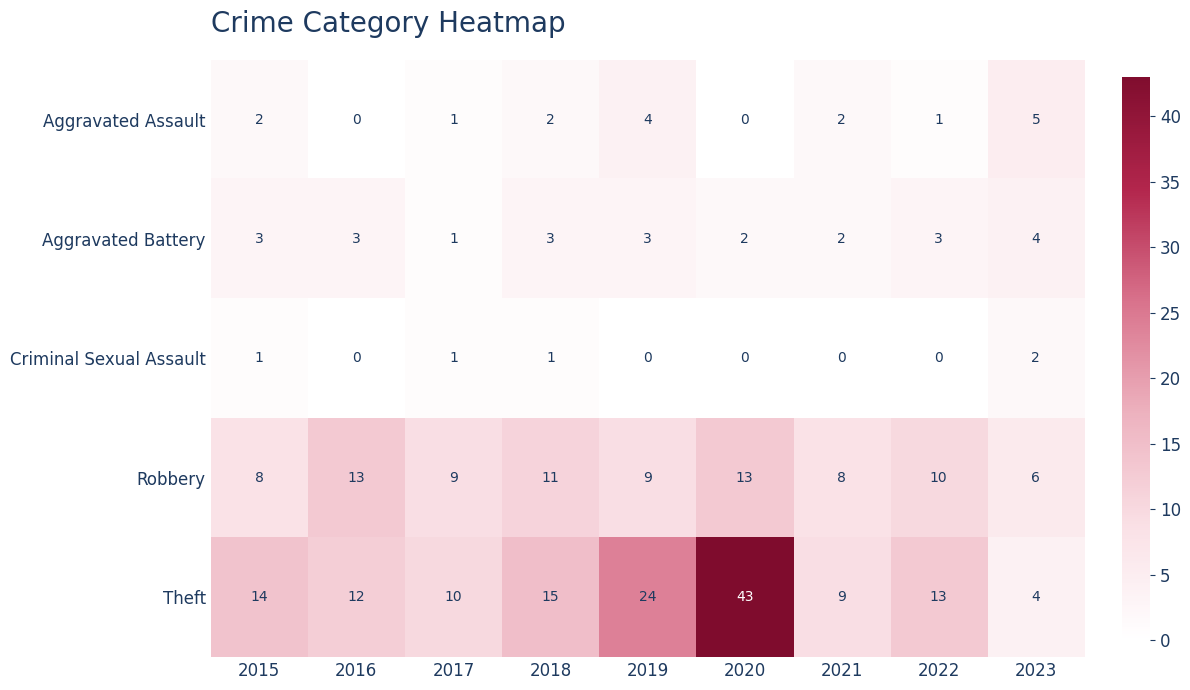

What is the difference between the maximum and minimum values in the Aggravated Battery series?

3